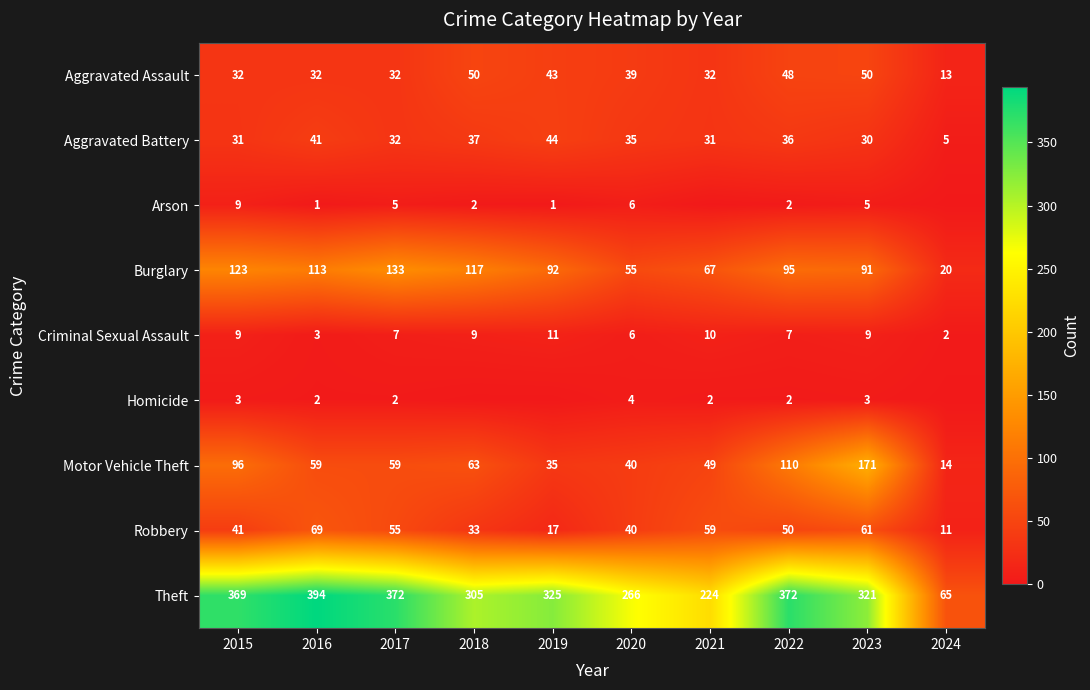

The value of Burglary at 2019 is 135. True or false?

False